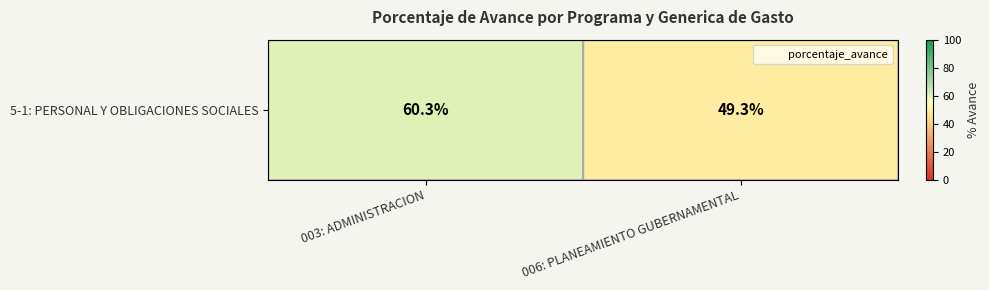

Rank the categories by value from lowest to highest.

006: PLANEAMIENTO GUBERNAMENTAL, 003: ADMINISTRACION